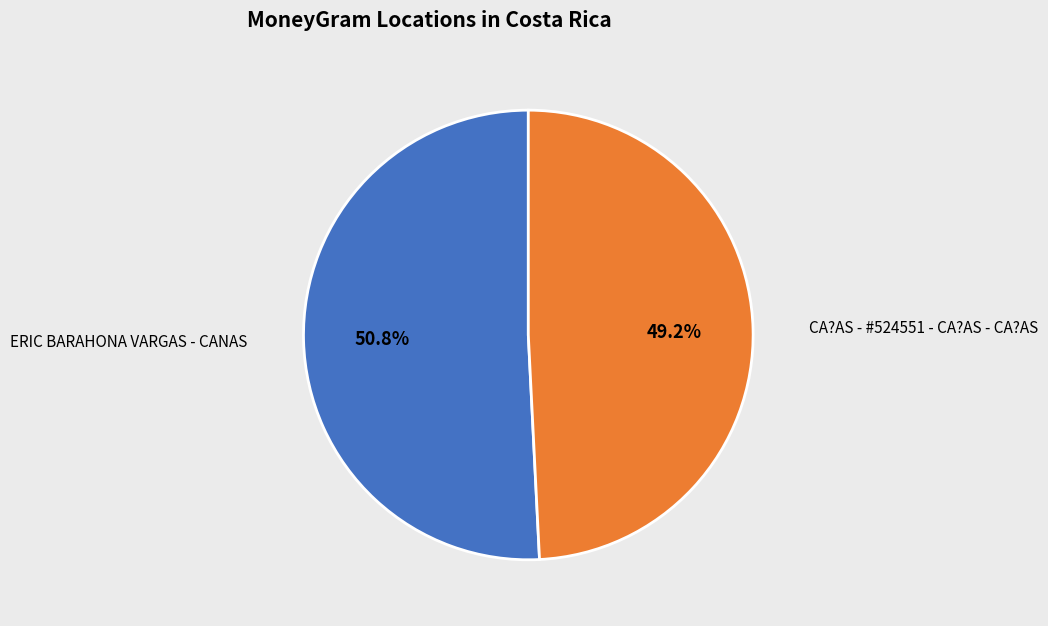

Is it true that ERIC BARAHONA VARGAS - CANAS is 51% of the pie?

True